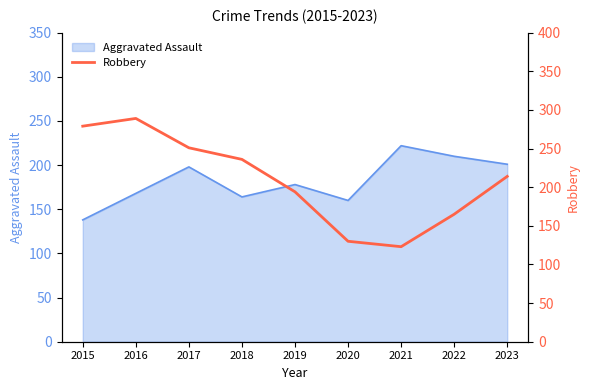

True or false: the data shows 416 at 2015.

False